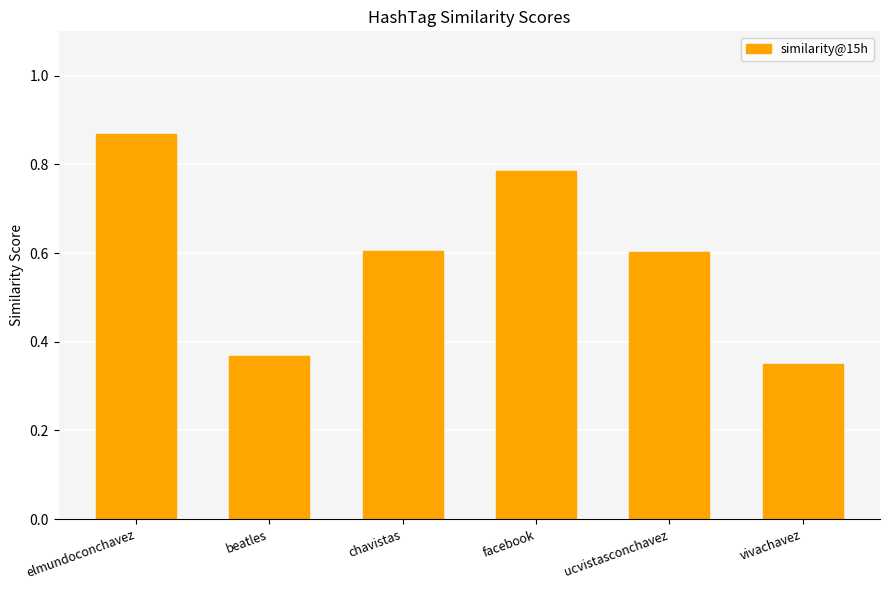

At which category does the chart reach its peak across all series?

elmundoconchavez